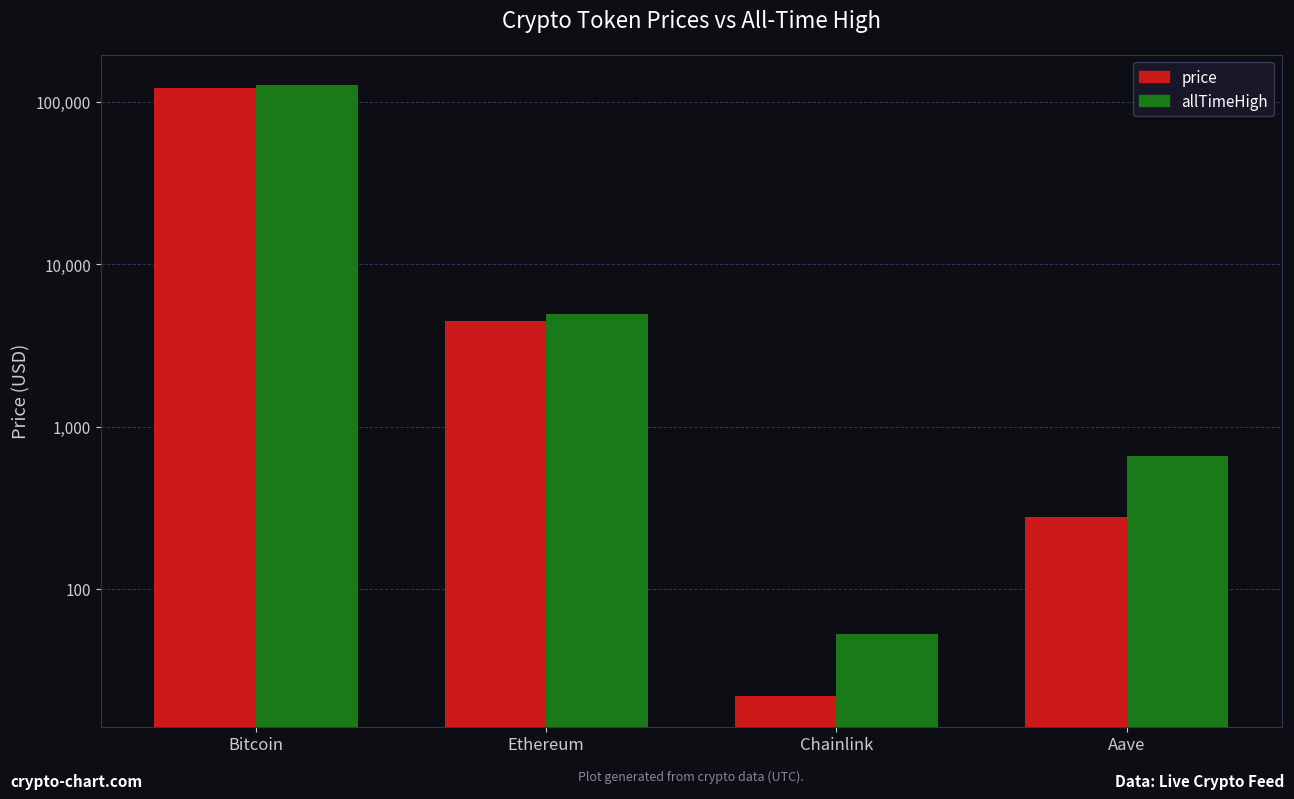

Reading right to left, transcribe all the data shown in this chart.

price: Aave=276.0	Chainlink=21.9	Ethereum=4436.1	Bitcoin=121431.0
allTimeHigh: Aave=661.7	Chainlink=52.7	Ethereum=4946.1	Bitcoin=126080.0